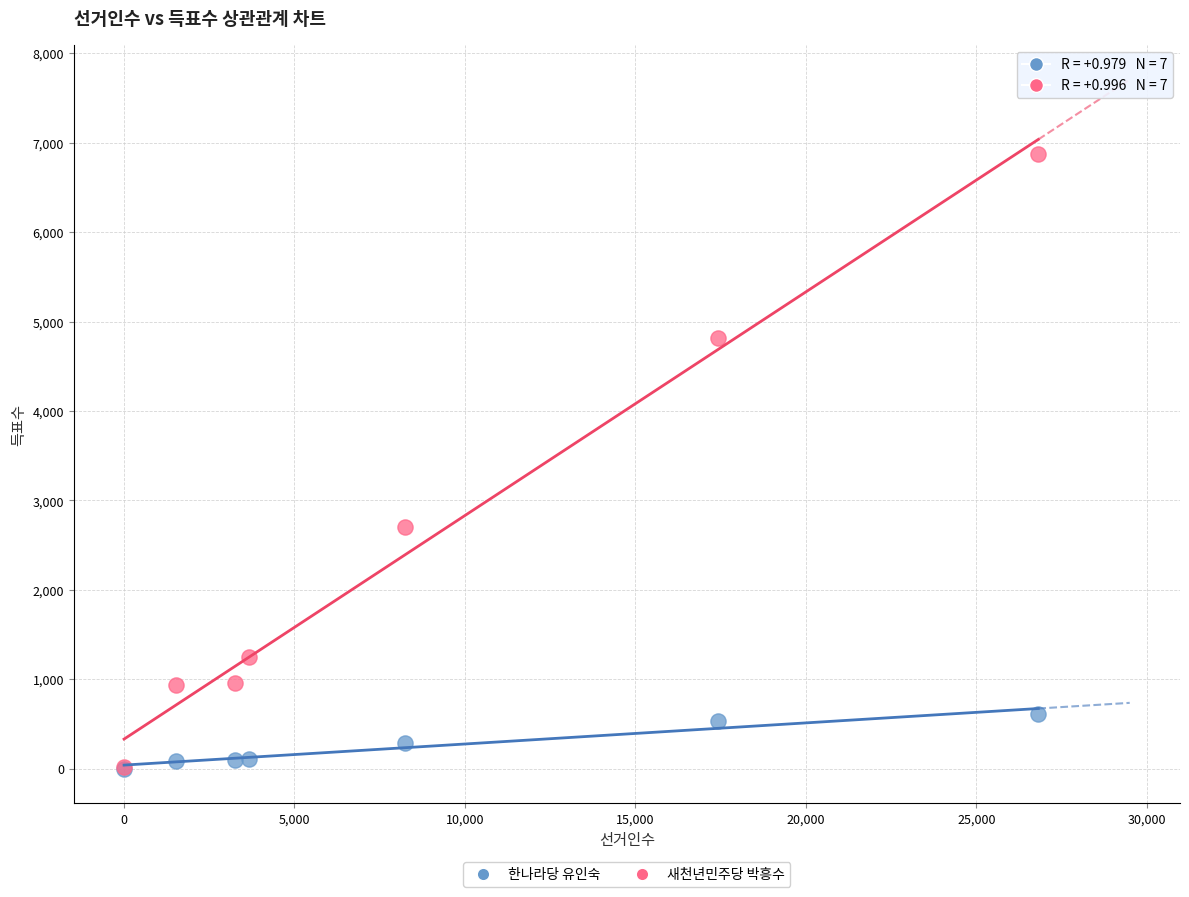

What are all the series names shown in the legend?

한나라당 유인숙, 새천년민주당 박흥수